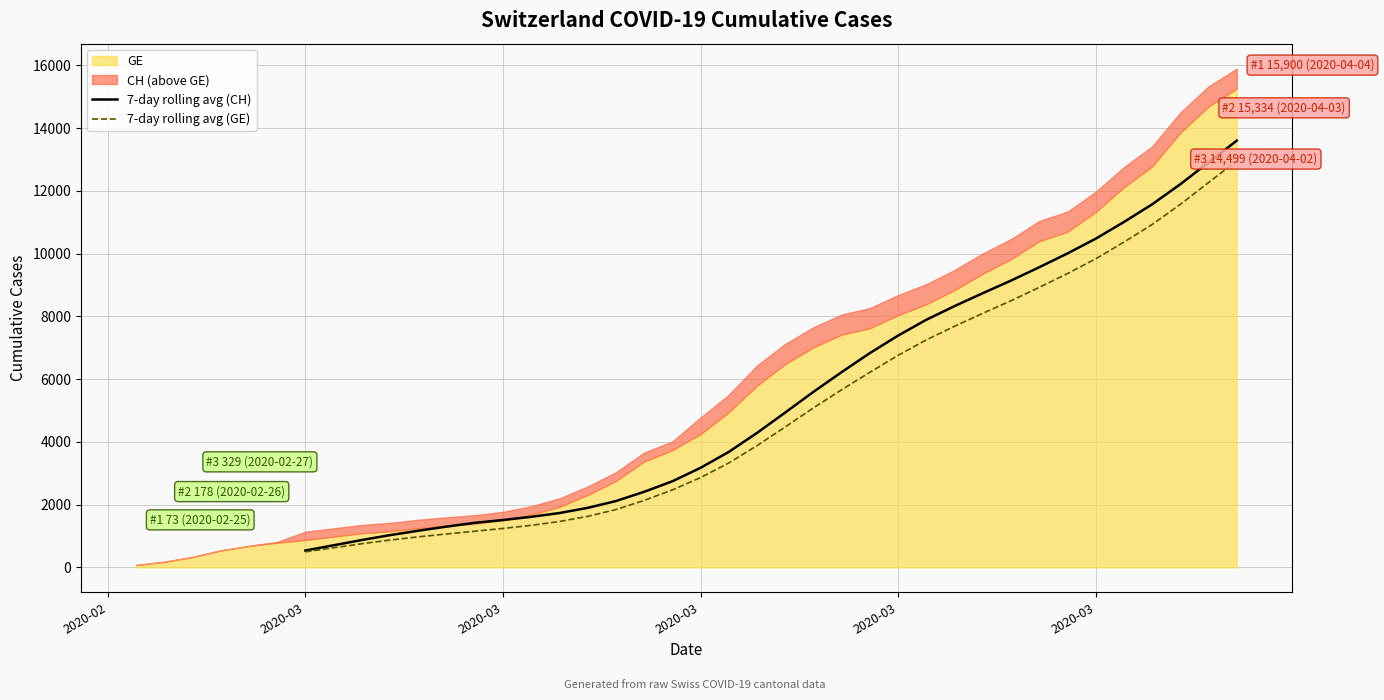

True or false: 7-day rolling avg (CH) and 7-day rolling avg (GE) cross at least once.

False